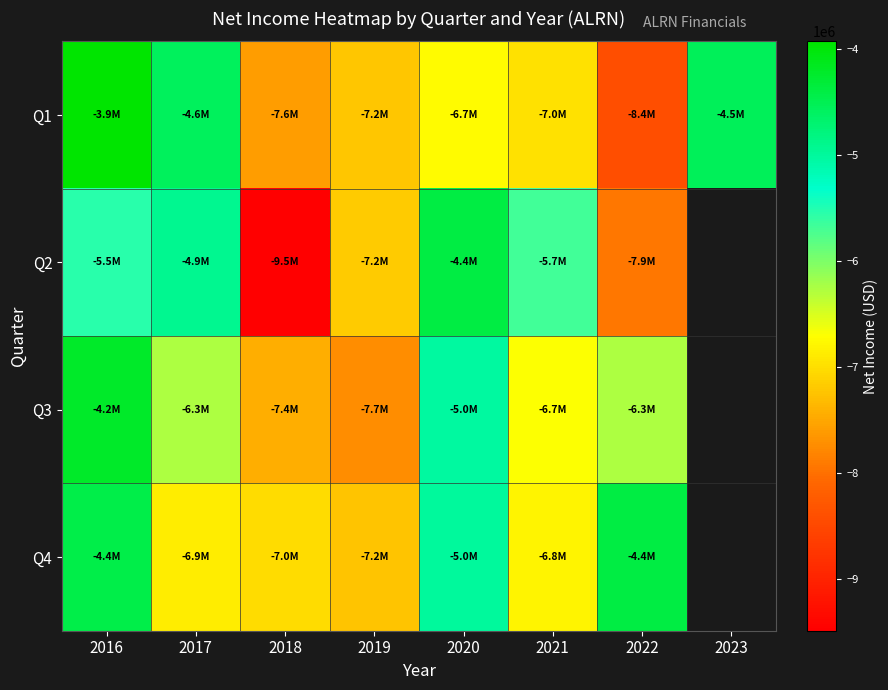

What is the sum of all Q1 values?

-49976000.0